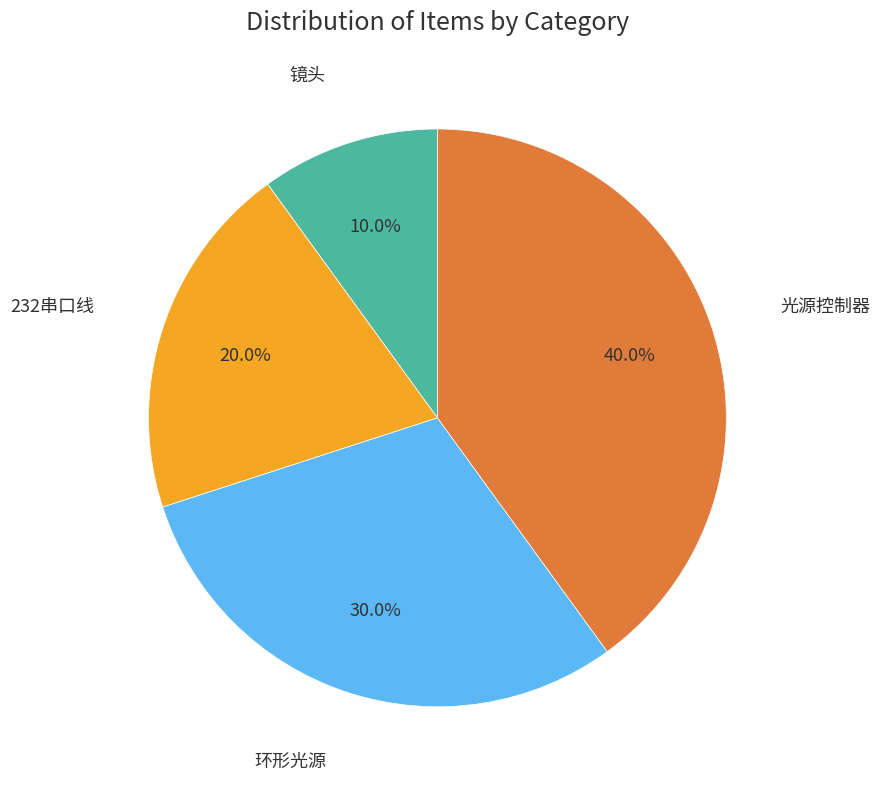

Is there any slice that represents more than half of the pie?

No